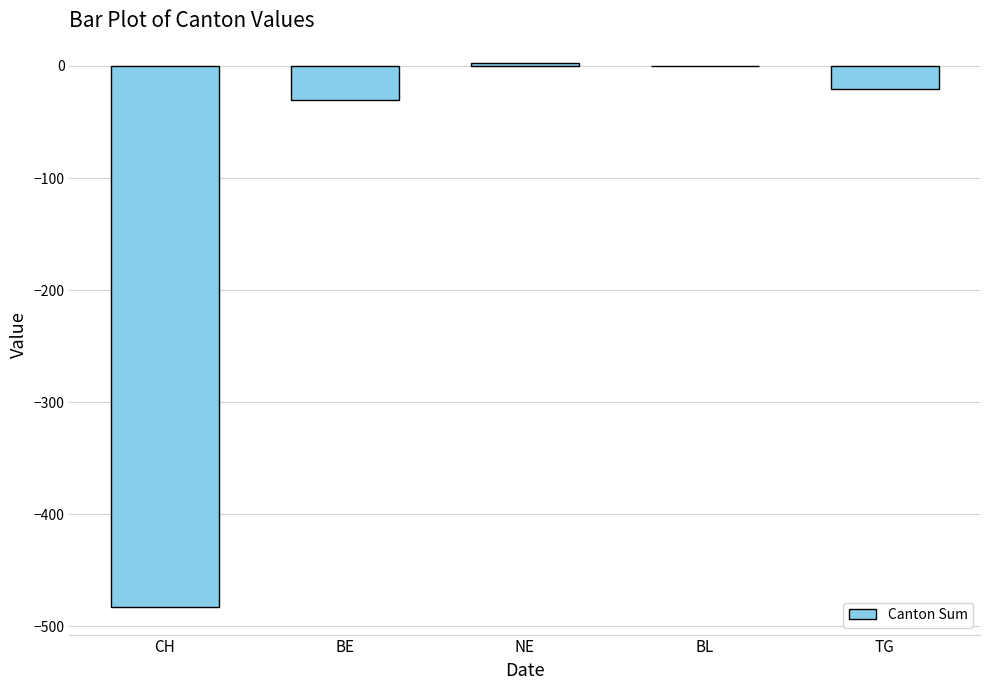

Reading left to right, what are all the values shown in this chart?

-483	-30	3	0	-21